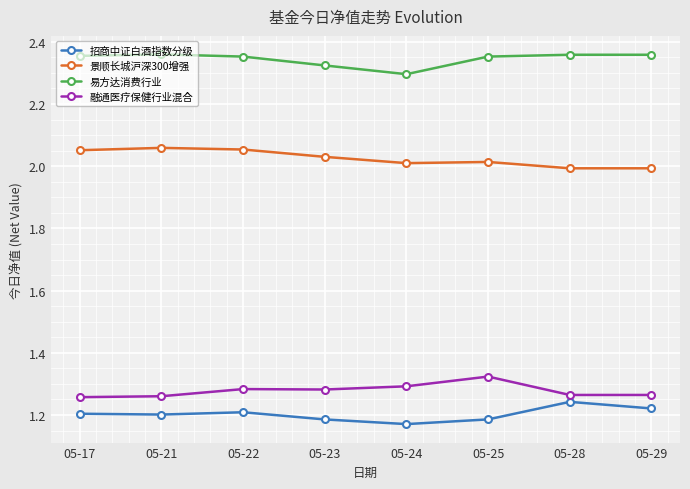

True or false: 融通医疗保健行业混合 has a value of 0.8 at 05-21.

False